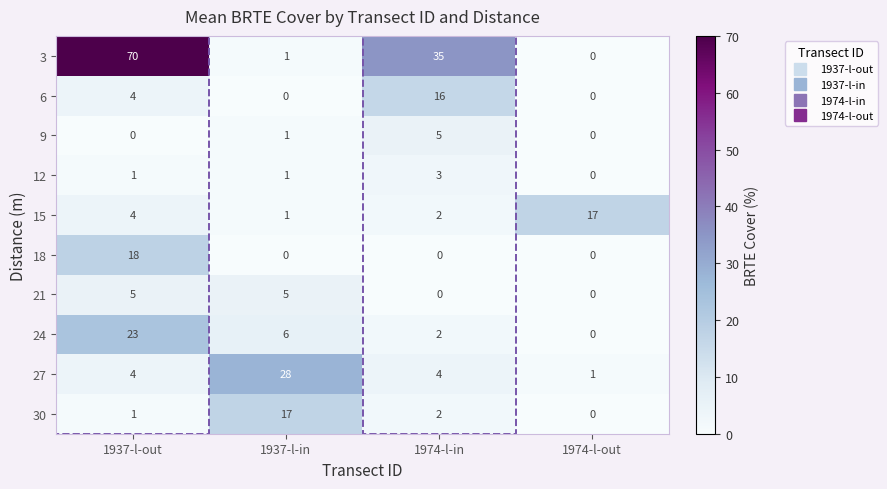

Which category has the highest value across all series?

1937-l-out